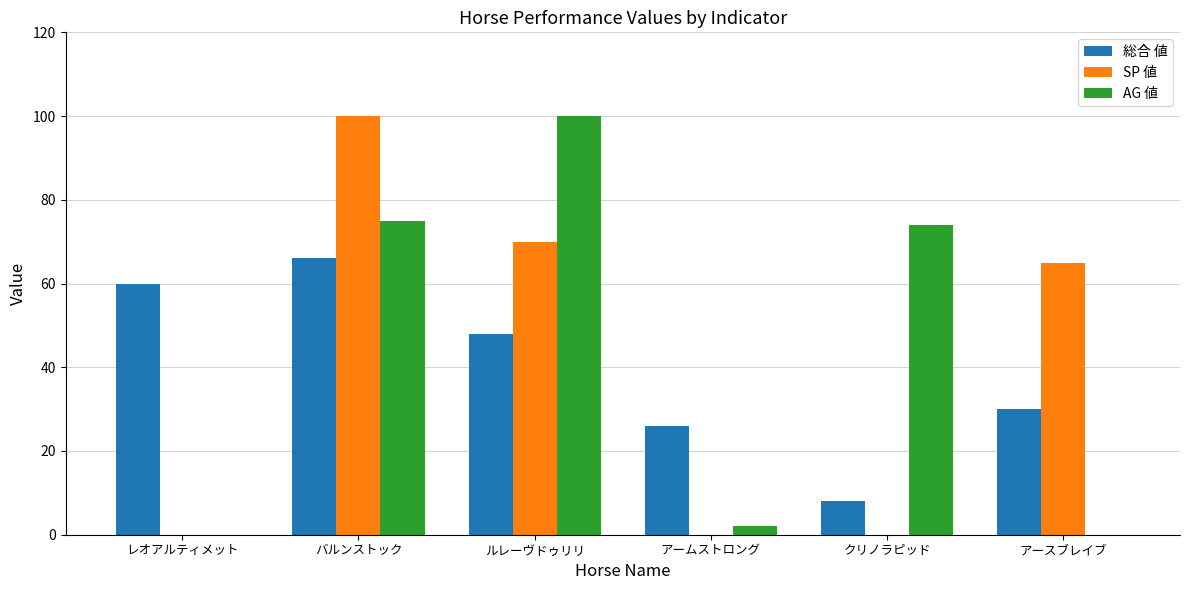

What are all the series names shown in the legend?

総合 値, SP 値, AG 値